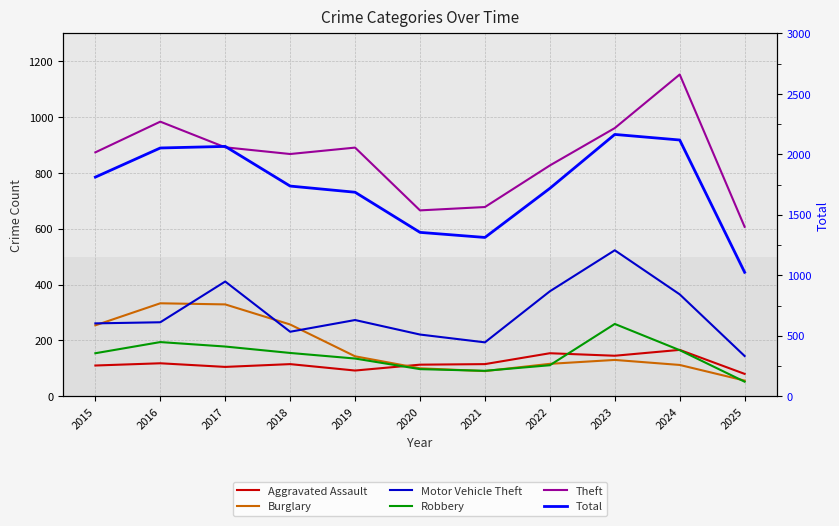

What is the difference between the second highest and second lowest values in the Motor Vehicle Theft series?

218